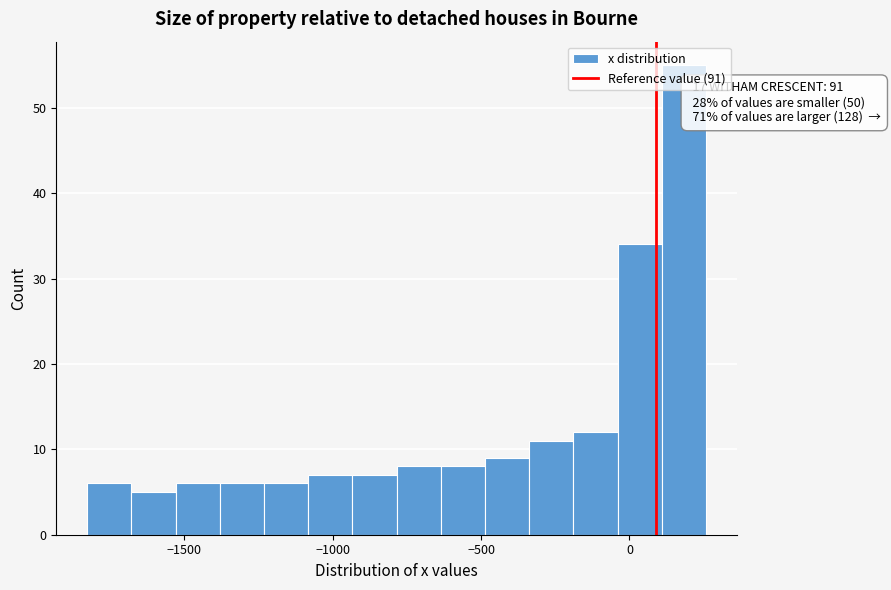

Read against the x-axis, roughly where is the centre of the tallest bar?

200